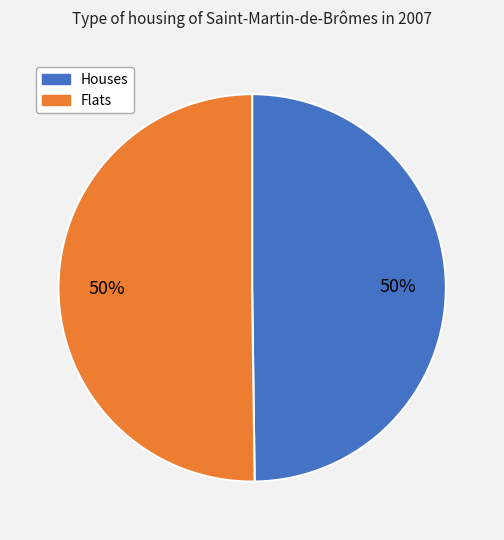

To the nearest percent, what is the average slice percentage?

50%